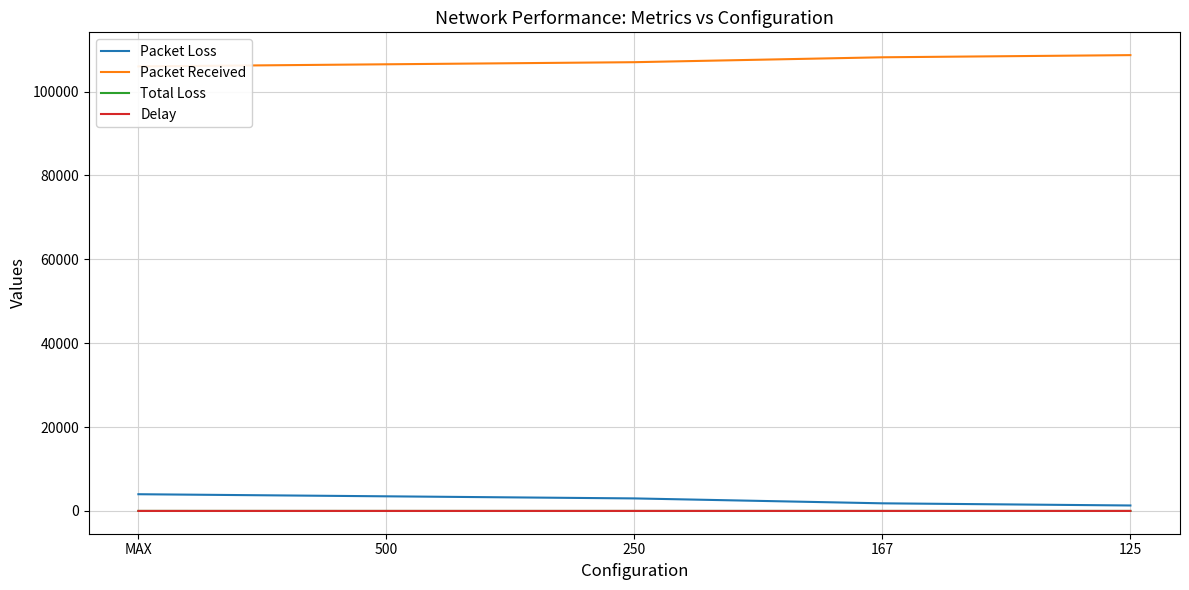

At which label is Packet Loss closest to 2641?

250